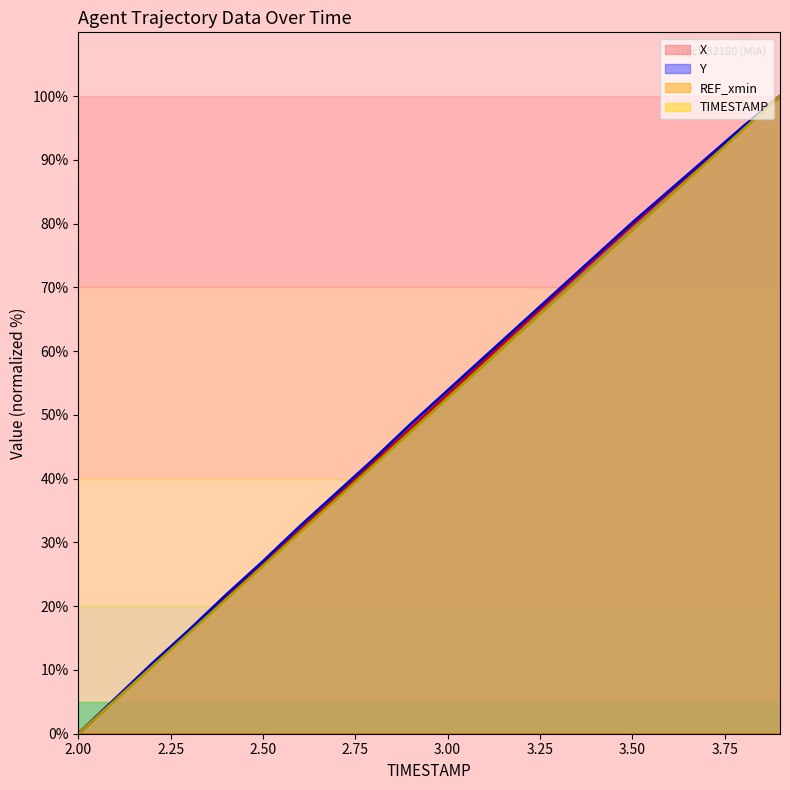

What is the total value across all series at 2.50?

80.0